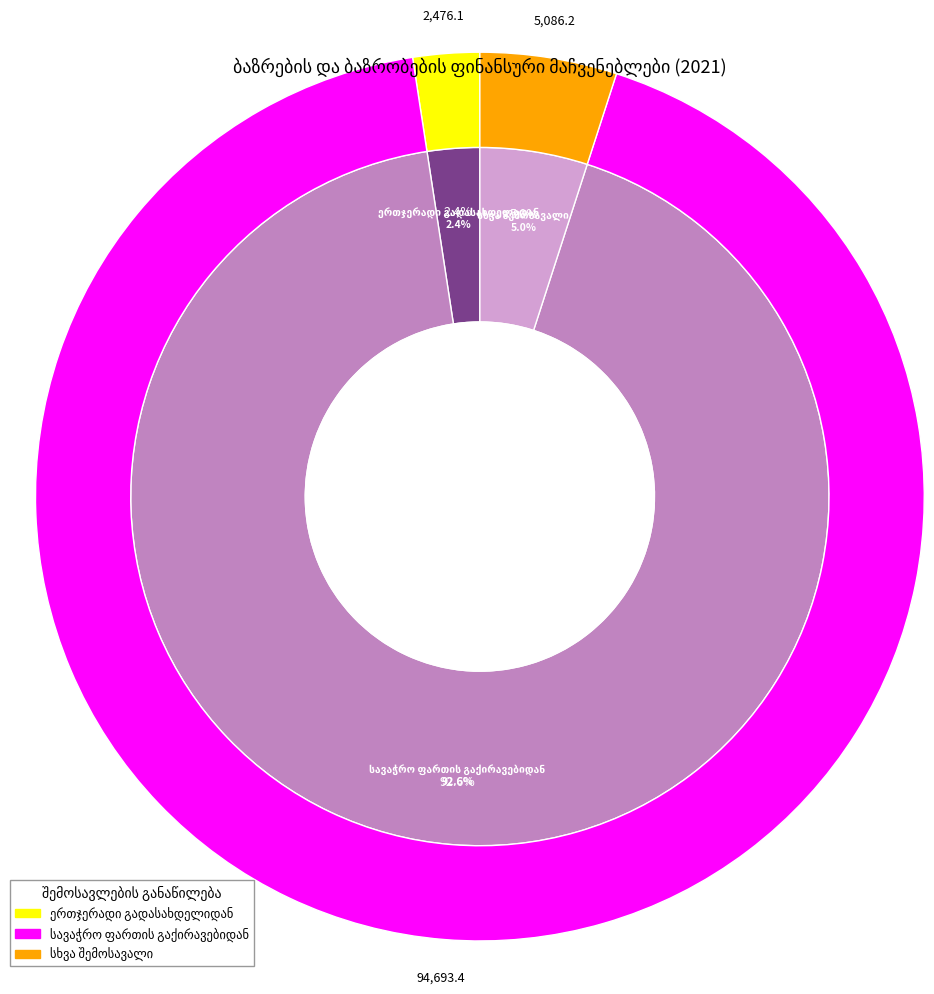

To the nearest percent, what is the difference between the სავაჭრო ფართის გაქირავებიდან and ერთჯერადი გადასახდელიდან slice percentages?

90%